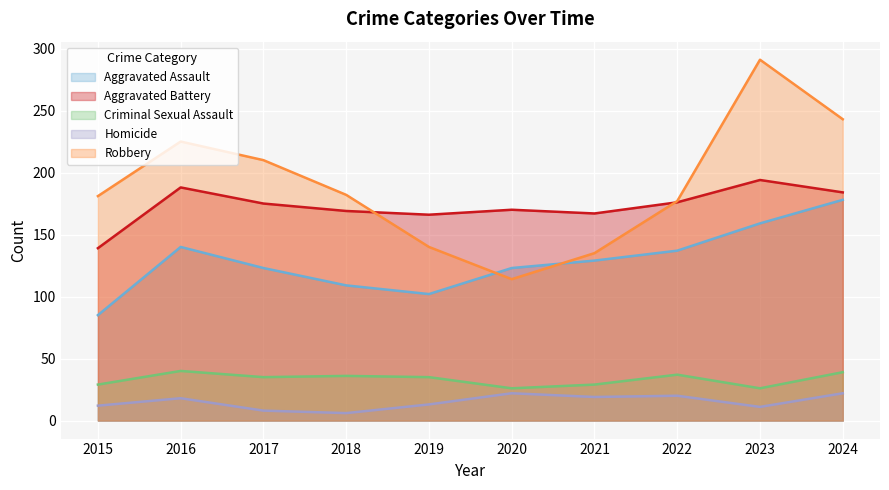

Reading right to left, what are all the values shown in this chart?

Aggravated Assault: 2024=178	2023=159	2022=137	2021=129	2020=123	2019=102	2018=109	2017=123	2016=140	2015=85
Aggravated Battery: 2024=184	2023=194	2022=176	2021=167	2020=170	2019=166	2018=169	2017=175	2016=188	2015=139
Criminal Sexual Assault: 2024=39	2023=26	2022=37	2021=29	2020=26	2019=35	2018=36	2017=35	2016=40	2015=29
Homicide: 2024=22	2023=11	2022=20	2021=19	2020=22	2019=13	2018=6	2017=8	2016=18	2015=12
Robbery: 2024=243	2023=291	2022=177	2021=135	2020=114	2019=140	2018=182	2017=210	2016=225	2015=181